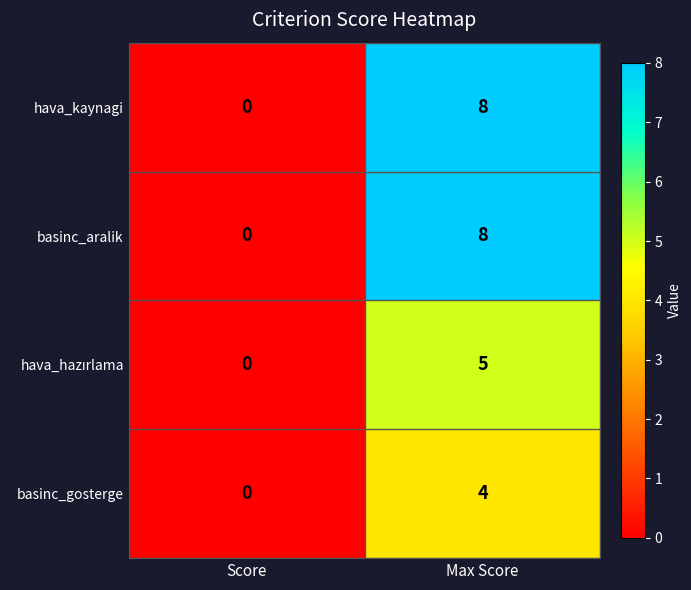

What is the difference between the highest and lowest values at Max Score?

4